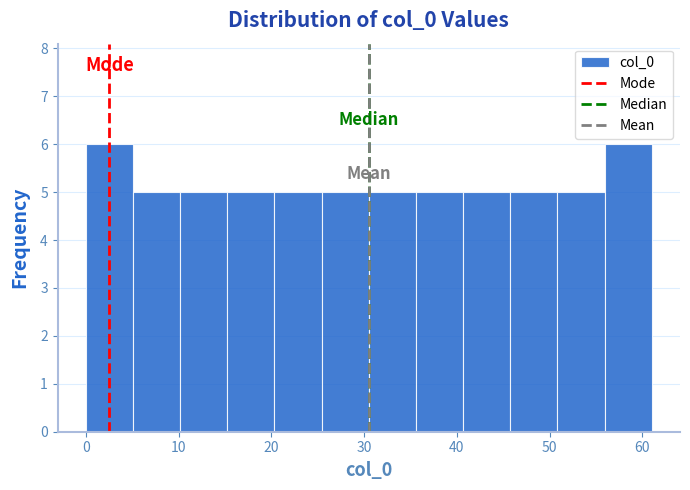

Reading left to right, list every bar in this chart as the range it spans on the x-axis followed by its height. Neither the bar edges nor the heights are printed on the chart, so give them approximately, as read against the axes.

0 to 5: 6
5 to 10: 5
10 to 15: 5
15 to 20: 5
20 to 25: 5
25 to 31: 5
31 to 36: 5
36 to 41: 5
41 to 46: 5
46 to 51: 5
51 to 56: 5
56 to 61: 6